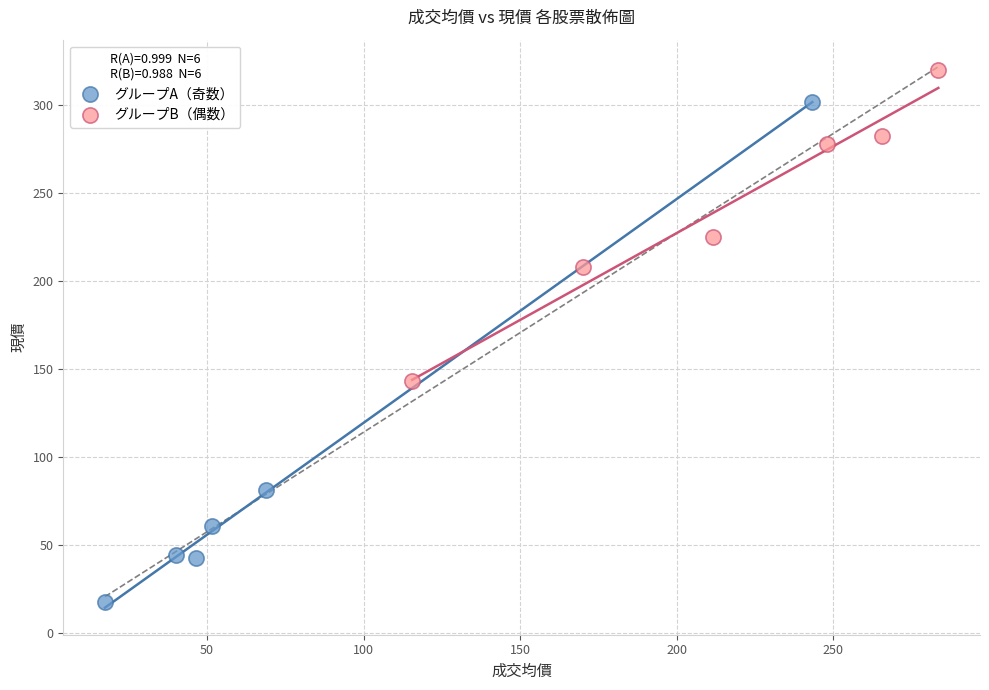

What are all the series names shown in the legend?

グループA（奇数）, グループB（偶数）